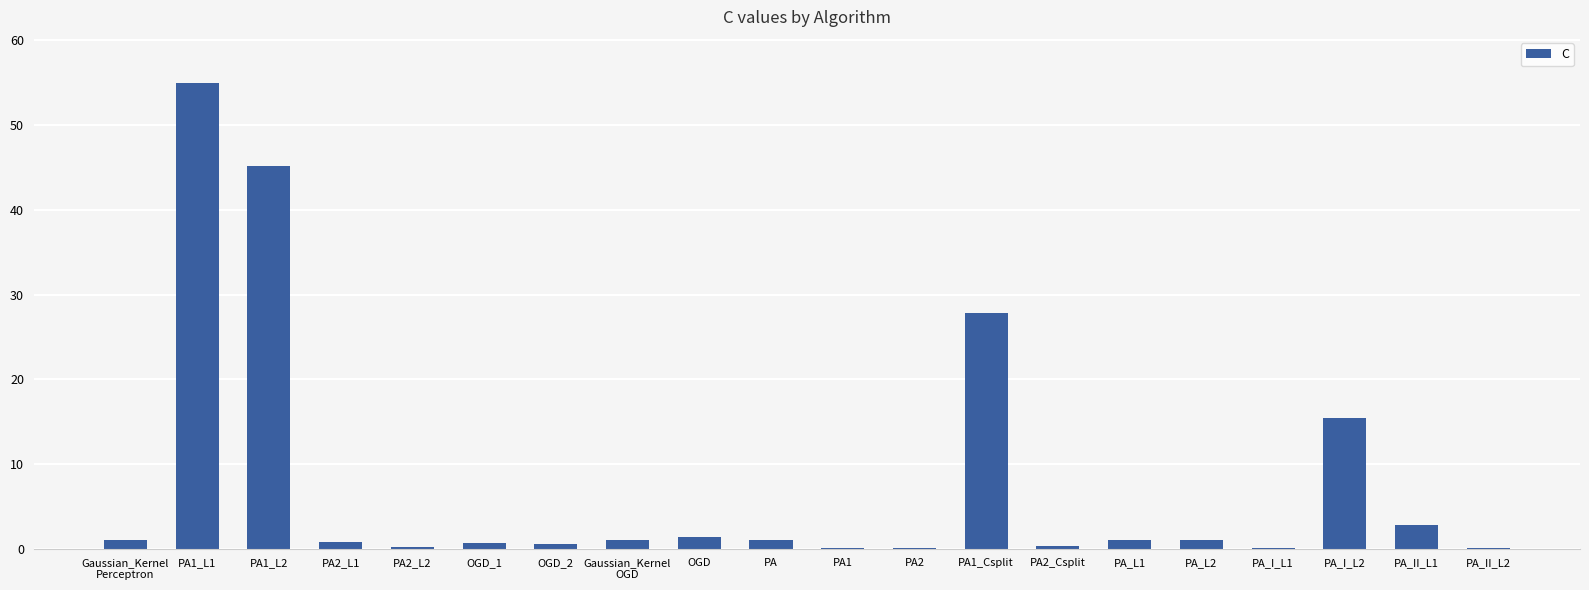

True or false: the data shows 0.4 at PA2_Csplit.

True